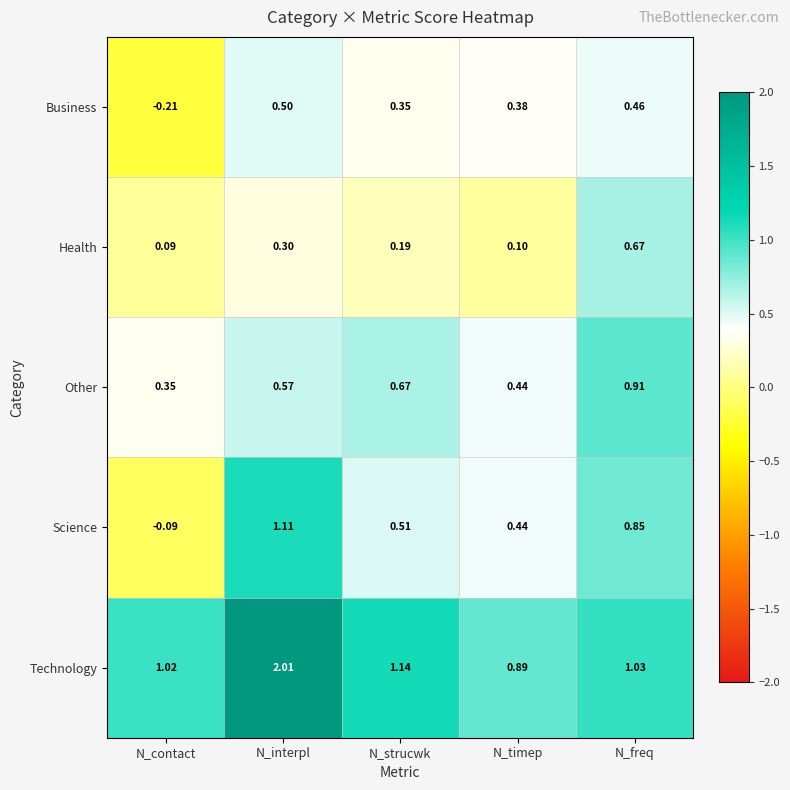

At which label does Science reach its peak?

N_interpl